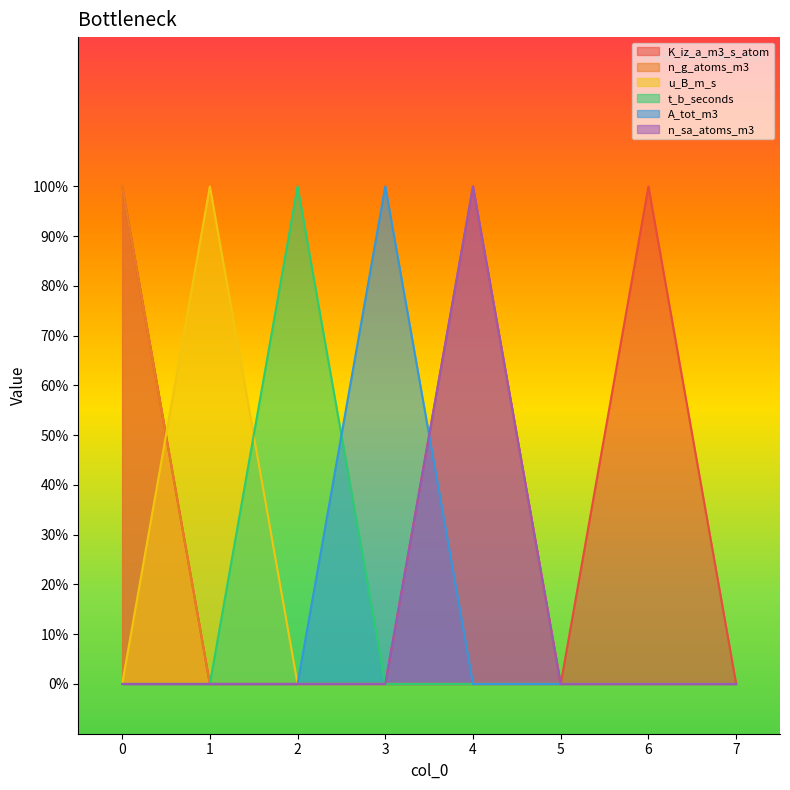

Reading left to right, extract all data points from this chart.

K_iz_a_m3_s_atom: 0=1	1=0	2=0	3=0	4=1	5=0	6=1	7=0
n_g_atoms_m3: 0=1	1=0	2=0	3=0	4=0	5=0	6=0	7=0
u_B_m_s: 0=0	1=1	2=0	3=0	4=0	5=0	6=0	7=0
t_b_seconds: 0=0	1=0	2=1	3=0	4=0	5=0	6=0	7=0
A_tot_m3: 0=0	1=0	2=0	3=1	4=0	5=0	6=0	7=0
n_sa_atoms_m3: 0=0	1=0	2=0	3=0	4=1	5=0	6=0	7=0